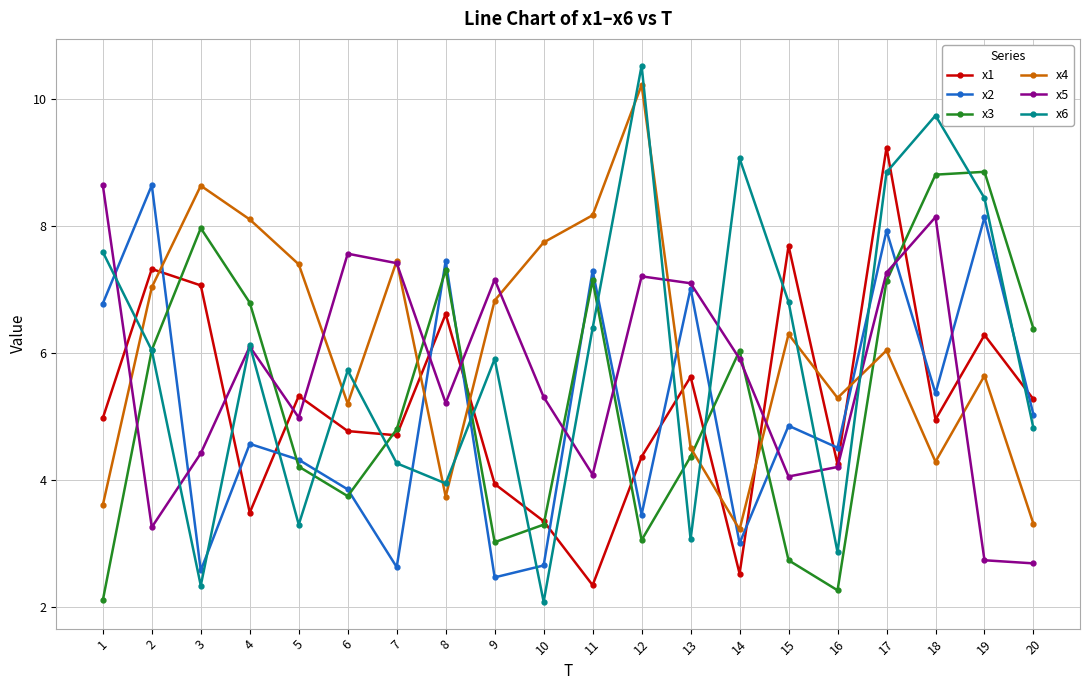

What are all the series names shown in the legend?

x1, x2, x3, x4, x5, x6